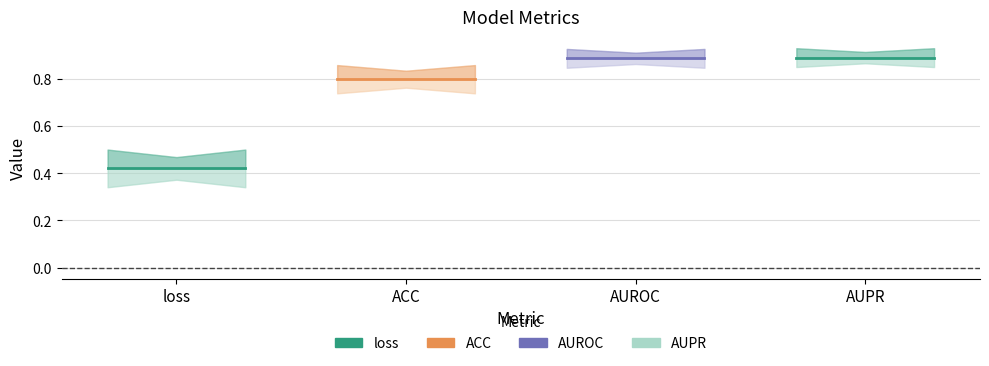

At AUROC, list the series in order from largest to smallest.

AUPR, AUROC, ACC, loss